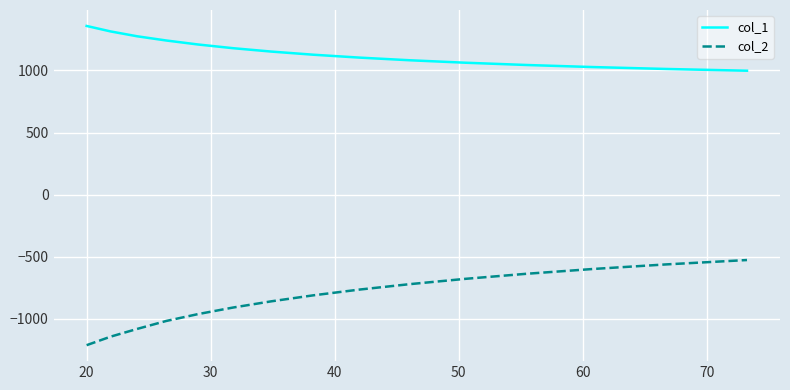

Which series has the largest total across all categories?

col_1